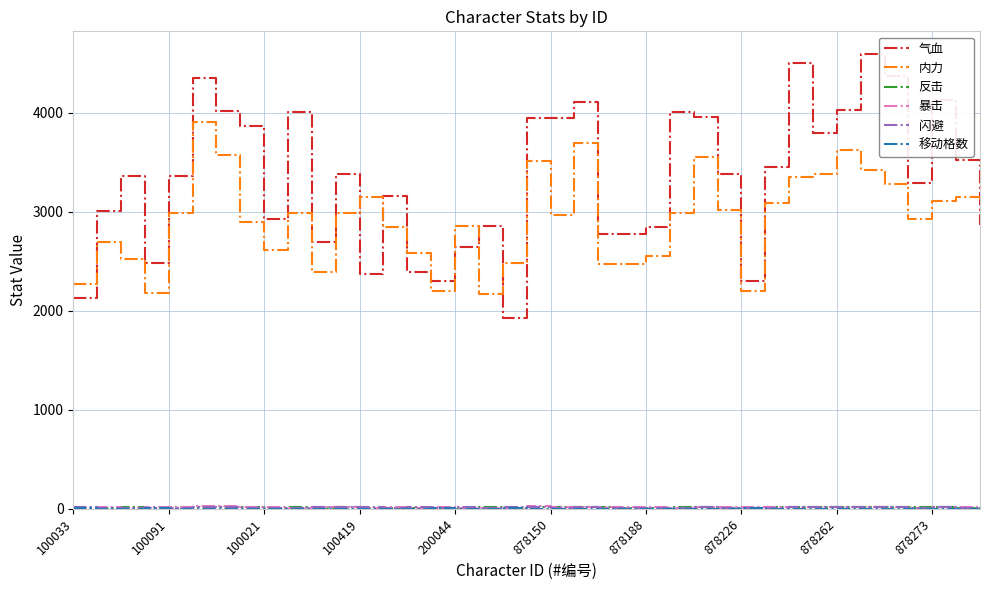

Which series has the largest total across all categories?

气血